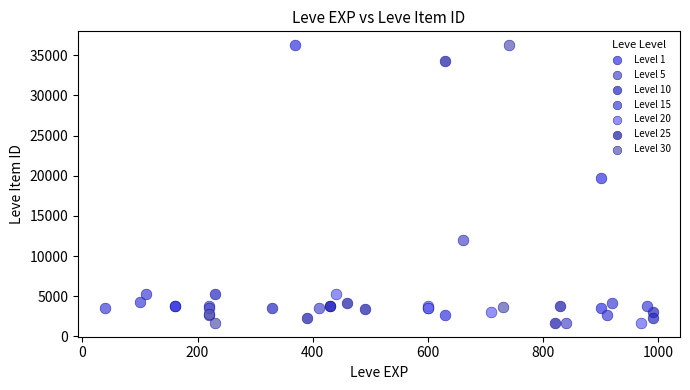

Which series has the widest spread of Y values?

Level 30